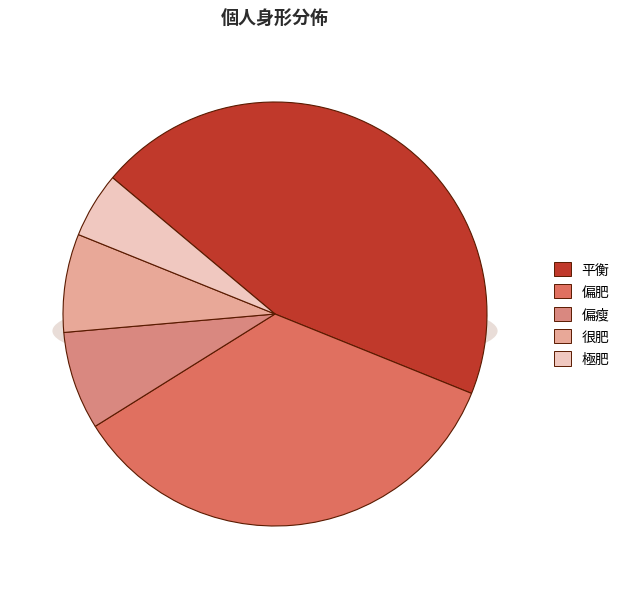

The 平衡 slice represents 45% of the pie. True or false?

True